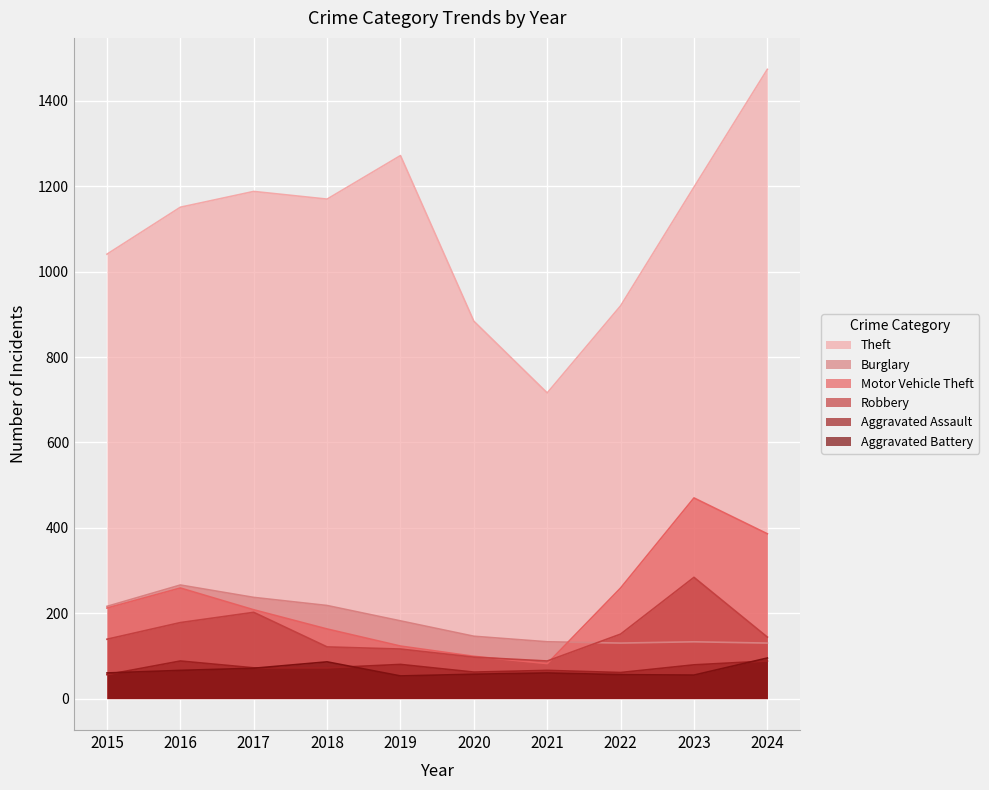

What is the value of the Aggravated Battery point at the 2nd from the left?

66